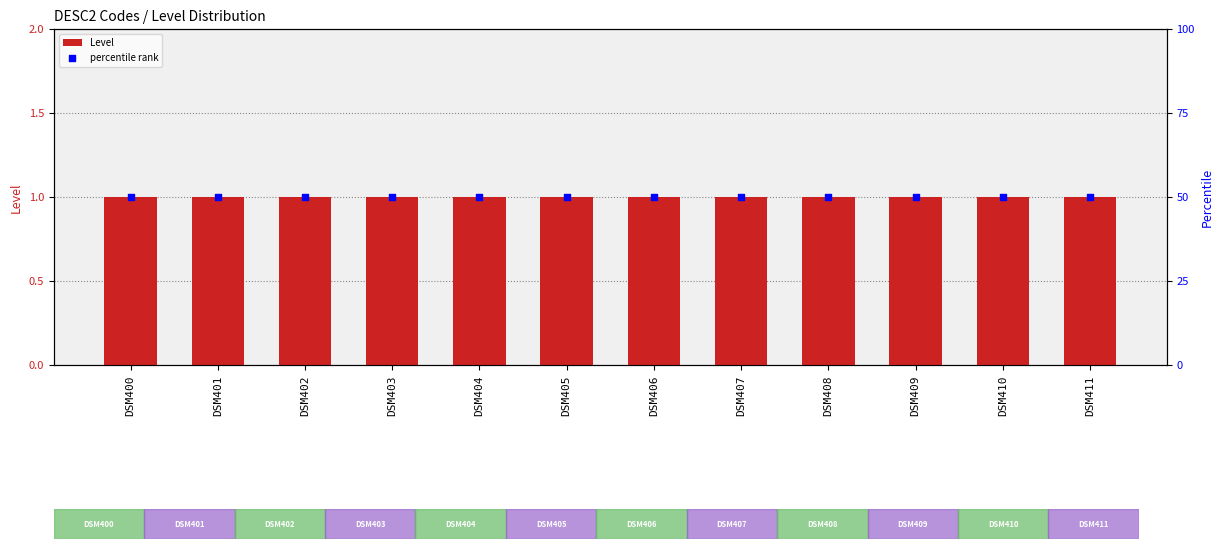

At which category is the sum across all series the highest?

DSM400